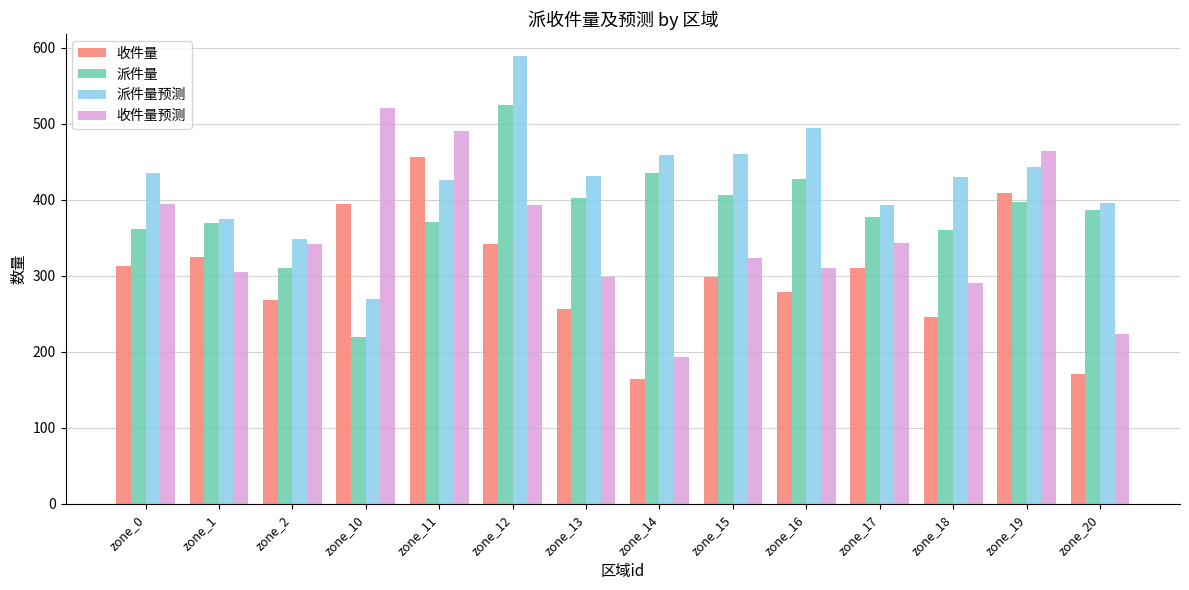

List the series in order of their overall mean, highest first.

派件量预测, 派件量, 收件量预测, 收件量